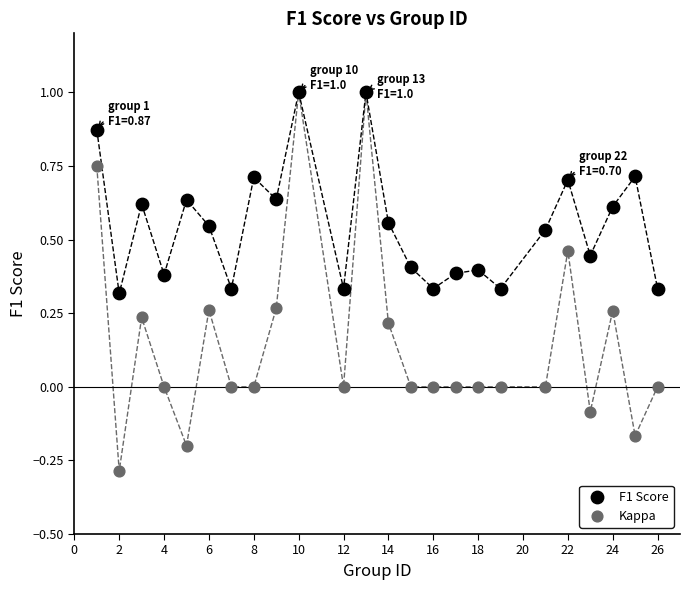

What are all the series names shown in the legend?

F1 Score, Kappa